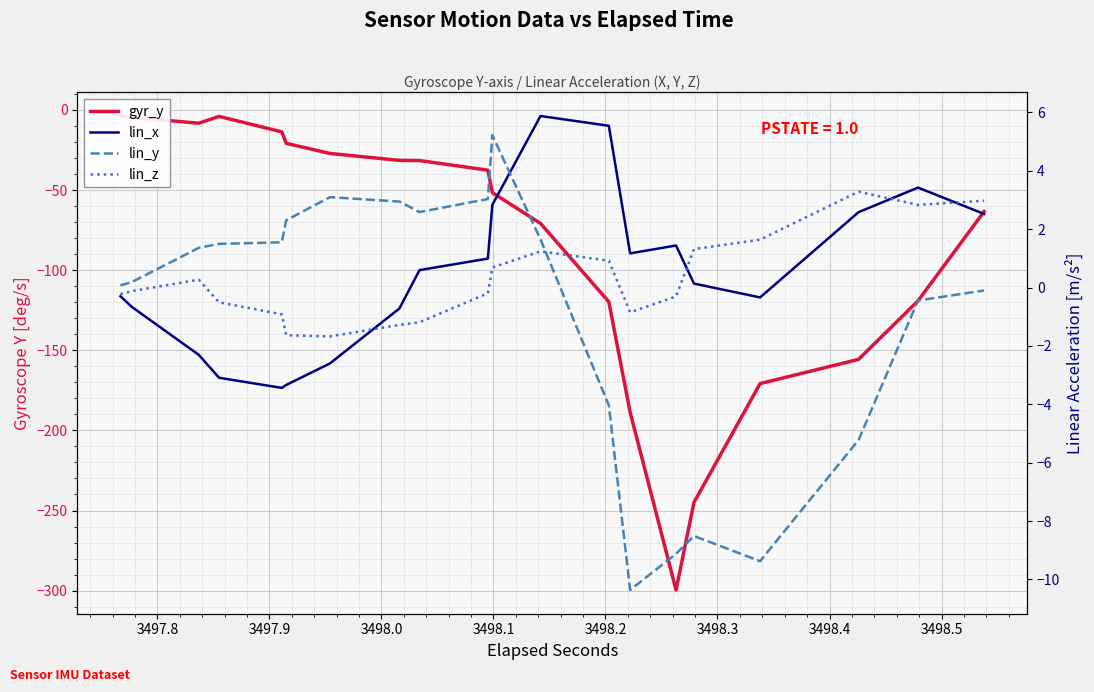

How many intersections are there between lin_z and lin_y?

1